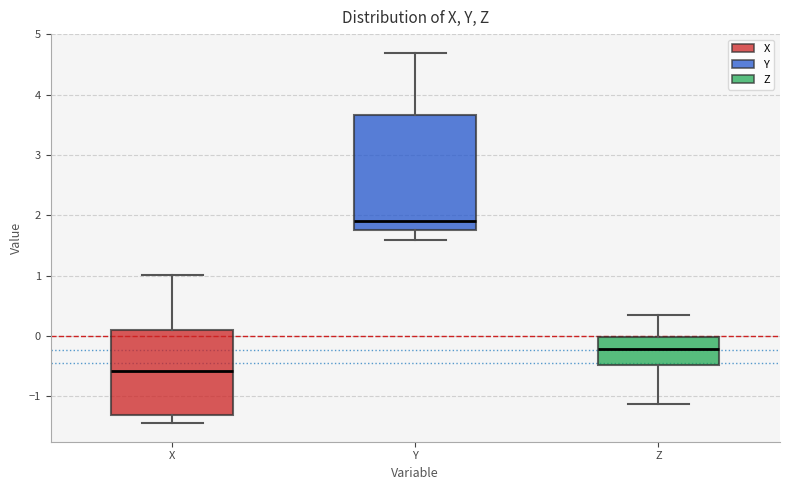

Where does the upper whisker of the box for Z end on the y-axis? The values are not printed on the chart, so give them approximately, as read against the axis.

0.3